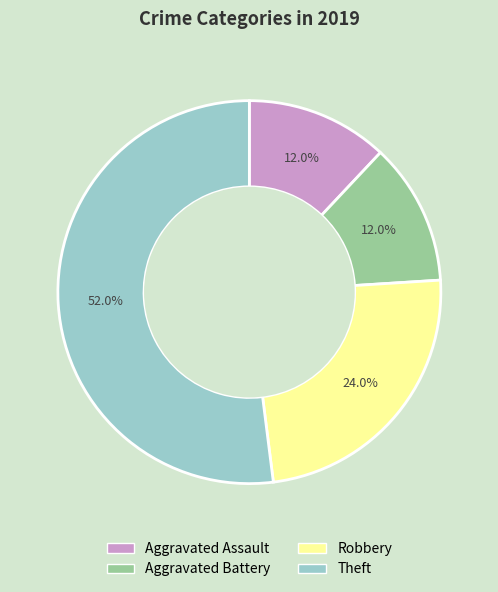

Which slice is the largest?

Theft